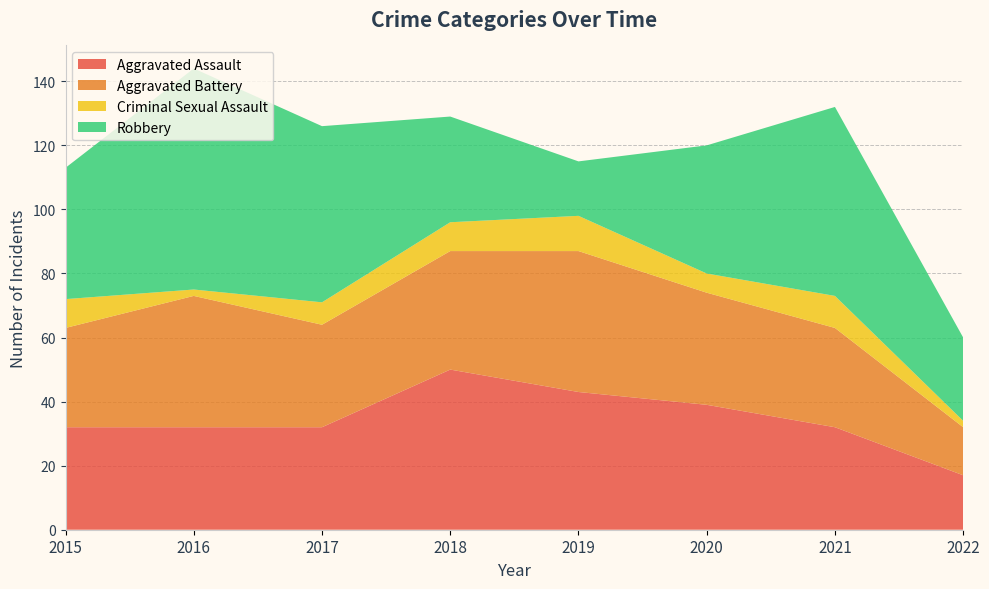

Reading left to right, extract all data points from this chart.

Aggravated Assault: 2015=32	2016=32	2017=32	2018=50	2019=43	2020=39	2021=32	2022=17
Aggravated Battery: 2015=31	2016=41	2017=32	2018=37	2019=44	2020=35	2021=31	2022=15
Criminal Sexual Assault: 2015=9	2016=2	2017=7	2018=9	2019=11	2020=6	2021=10	2022=2
Robbery: 2015=41	2016=69	2017=55	2018=33	2019=17	2020=40	2021=59	2022=26